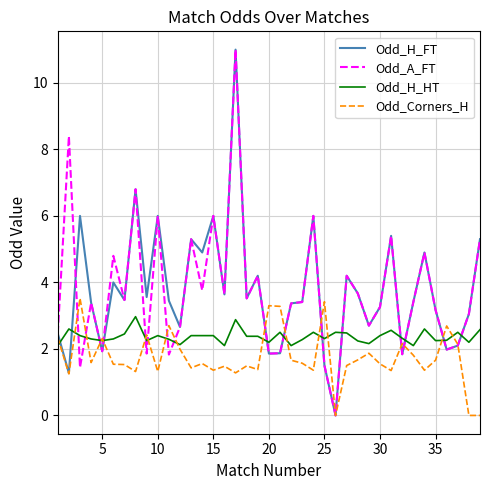

What is the highest value of the Odd_A_FT series?

11.0